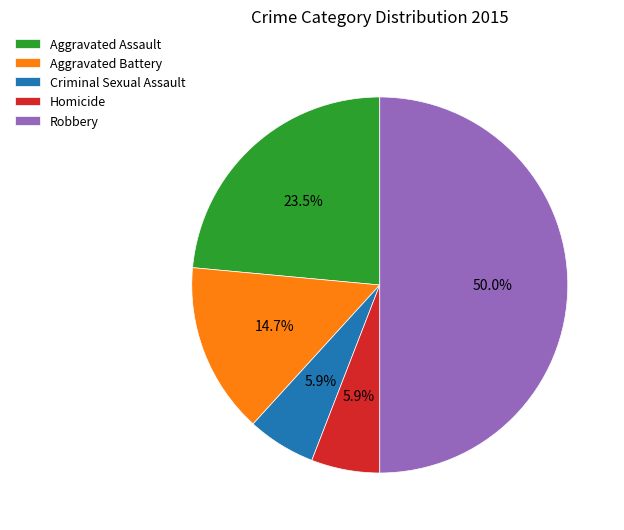

What is the largest slice in the pie chart?

Robbery